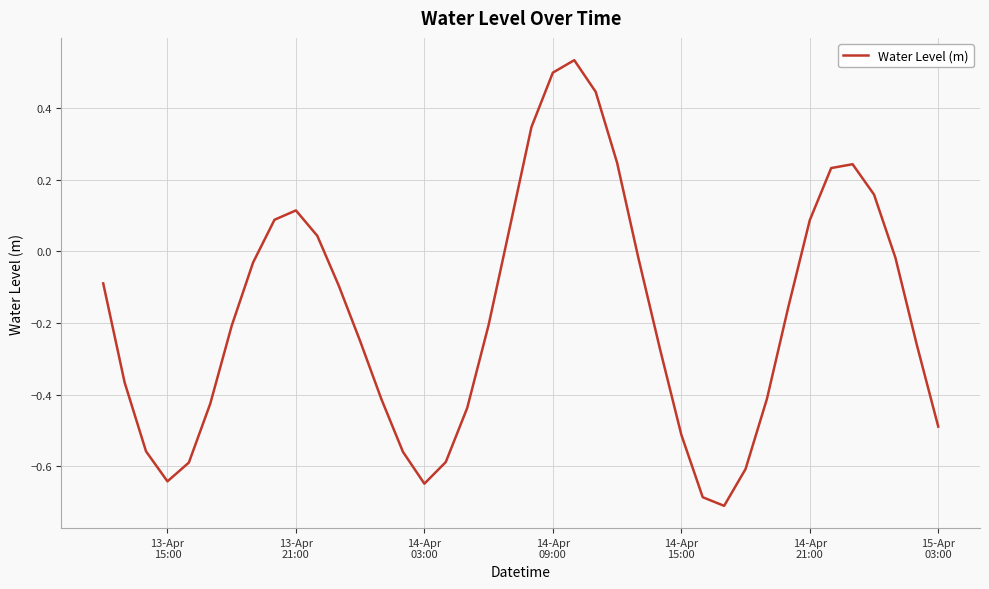

What is the smallest value displayed?

-0.7